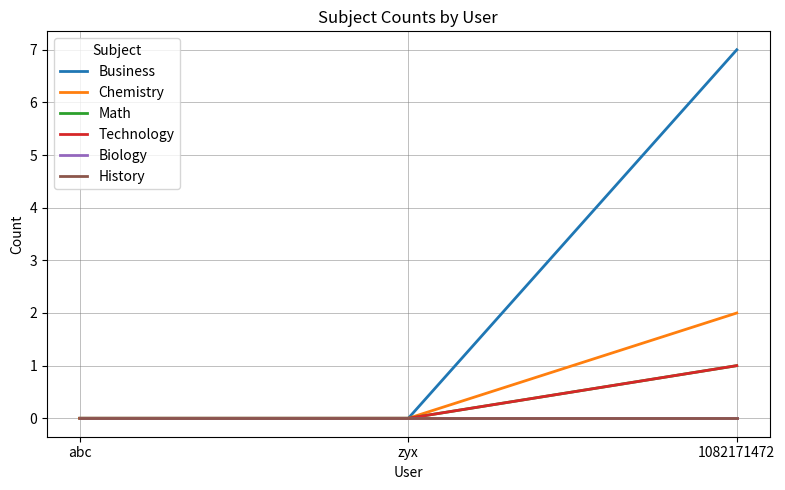

Is this an area chart (filled region under the line)?

No